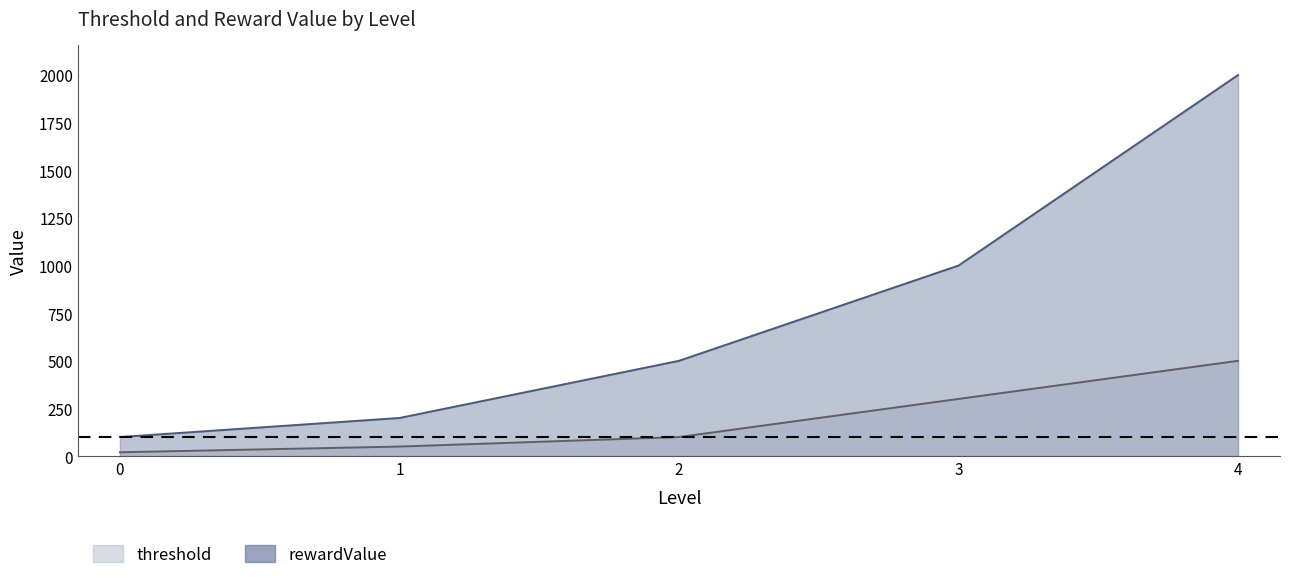

At which category is the sum across all series the highest?

4